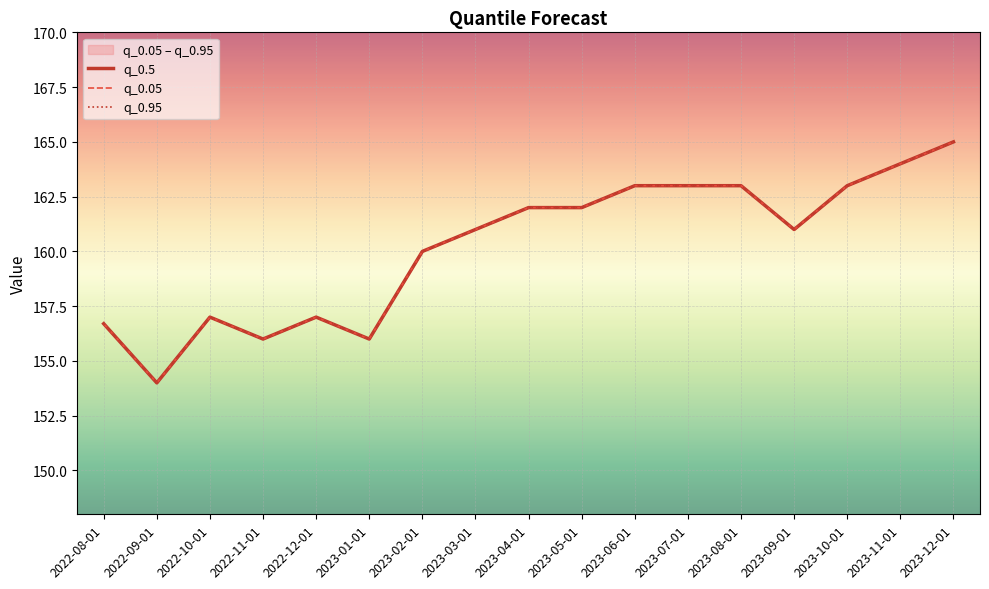

Where is the first local maximum for q_0.5?

2022-10-01